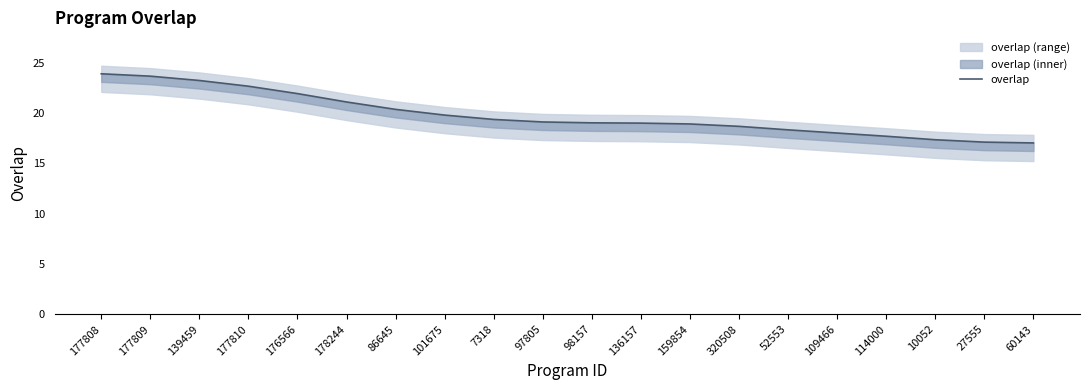

Where does the data first go above 19?

177808